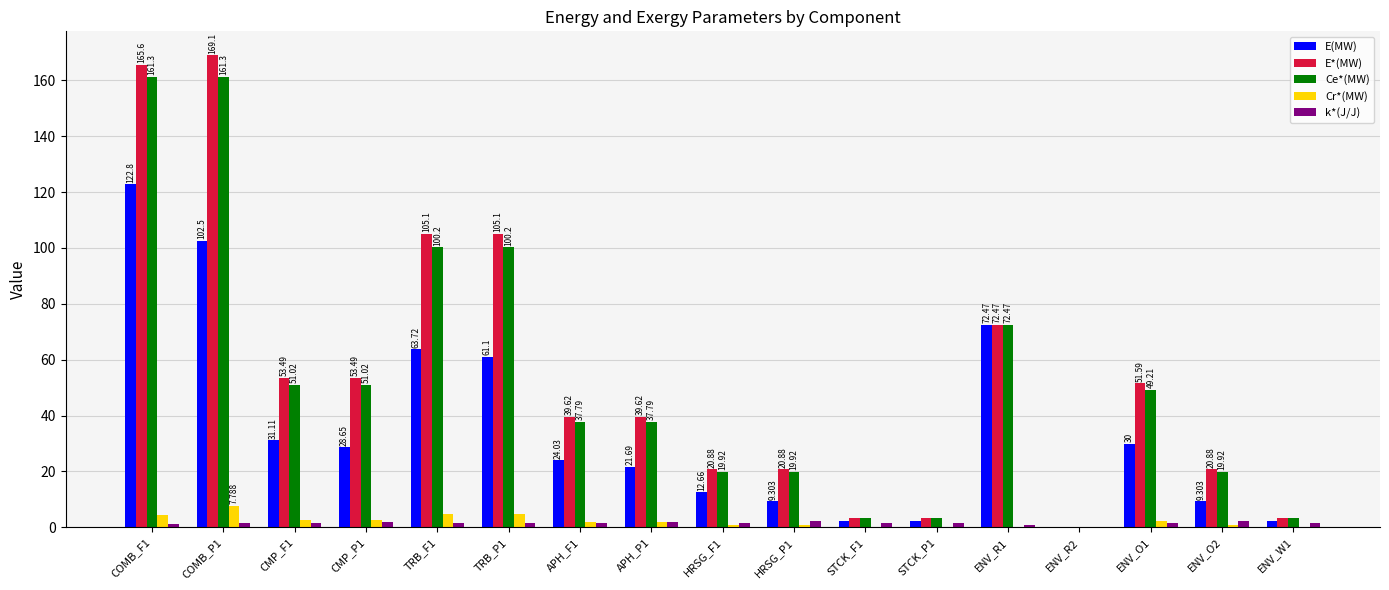

Is the value of k*(J/J) at TRB_P1 greater than the value of E*(MW) at COMB_P1?

No